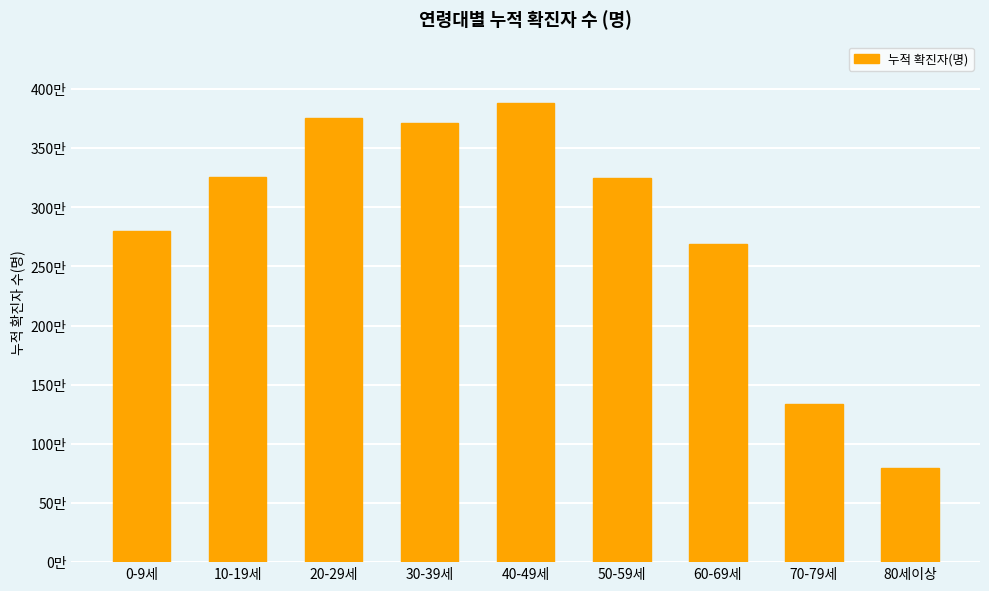

Which has a higher value, 30-39세 or 0-9세?

30-39세